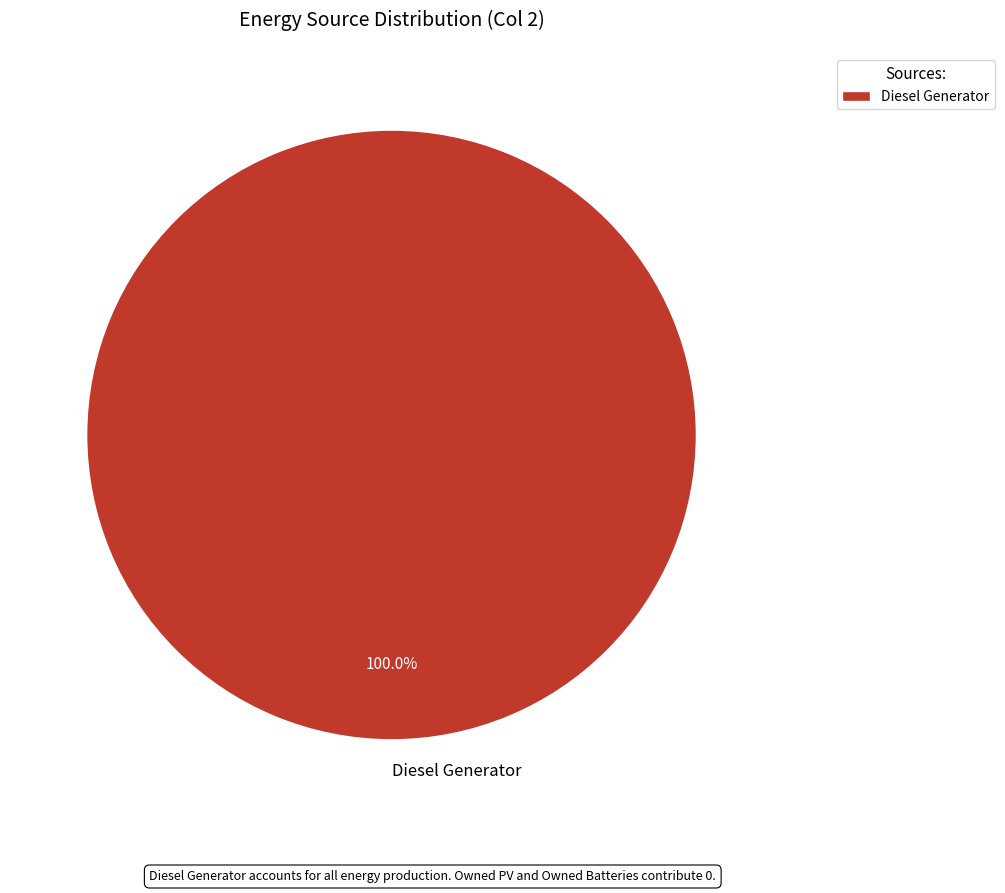

Rank the categories by value from lowest to highest.

Diesel Generator